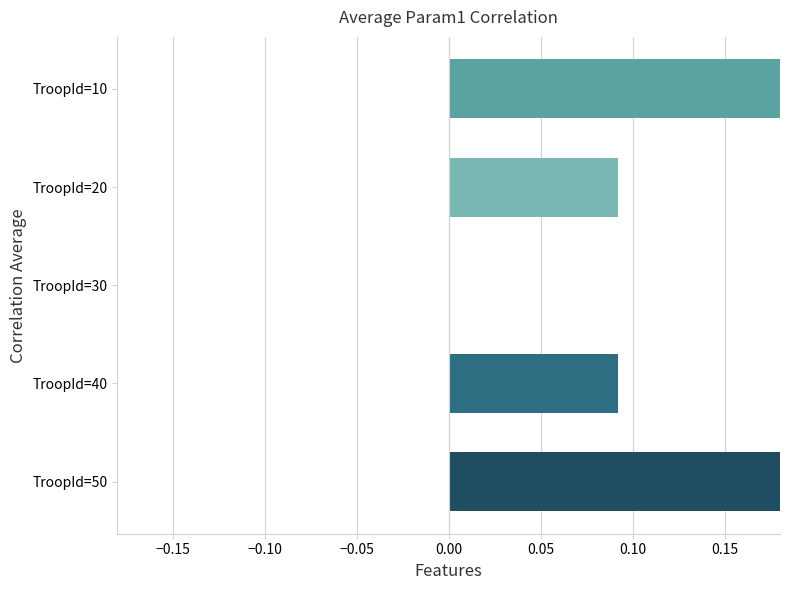

The chart shows a value of -0.1 at TroopId=30. True or false?

False